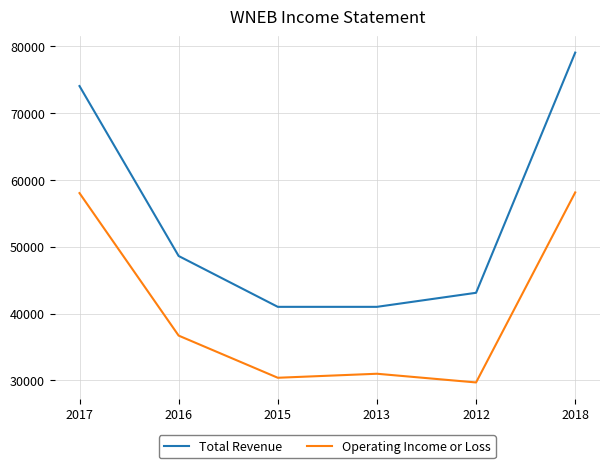

Is it true that Total Revenue equals 74000 at 2017?

True